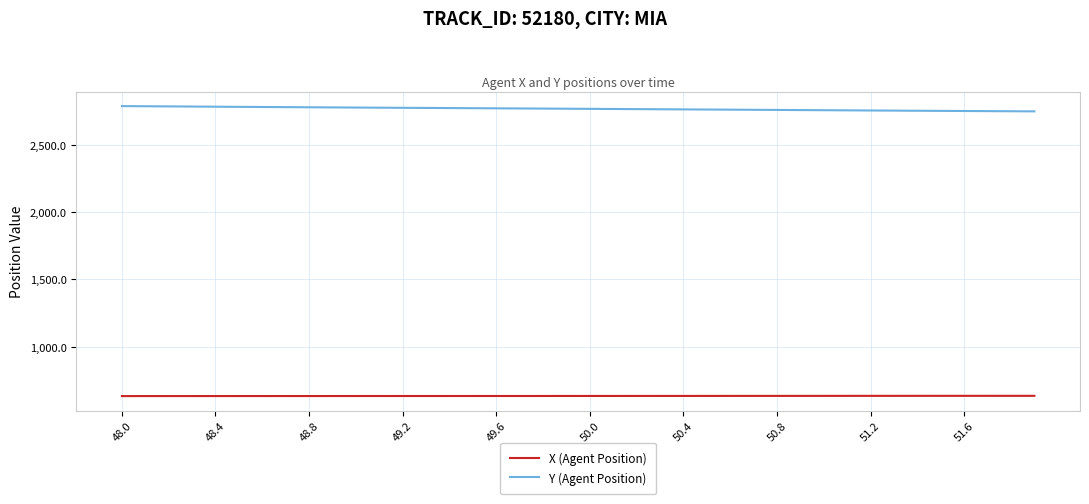

True or false: Y (Agent Position) and X (Agent Position) intersect in this chart.

False